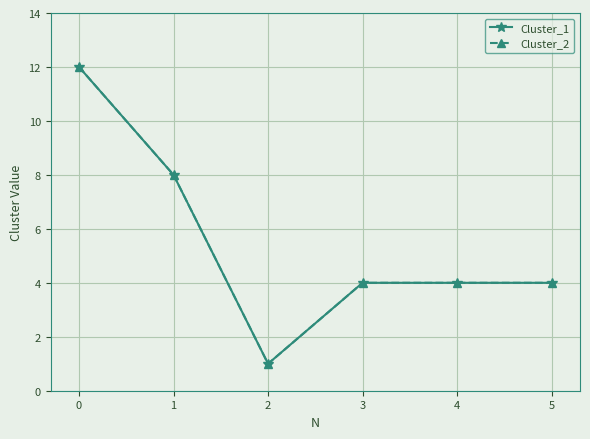

Does the chart have visible grid lines?

Yes